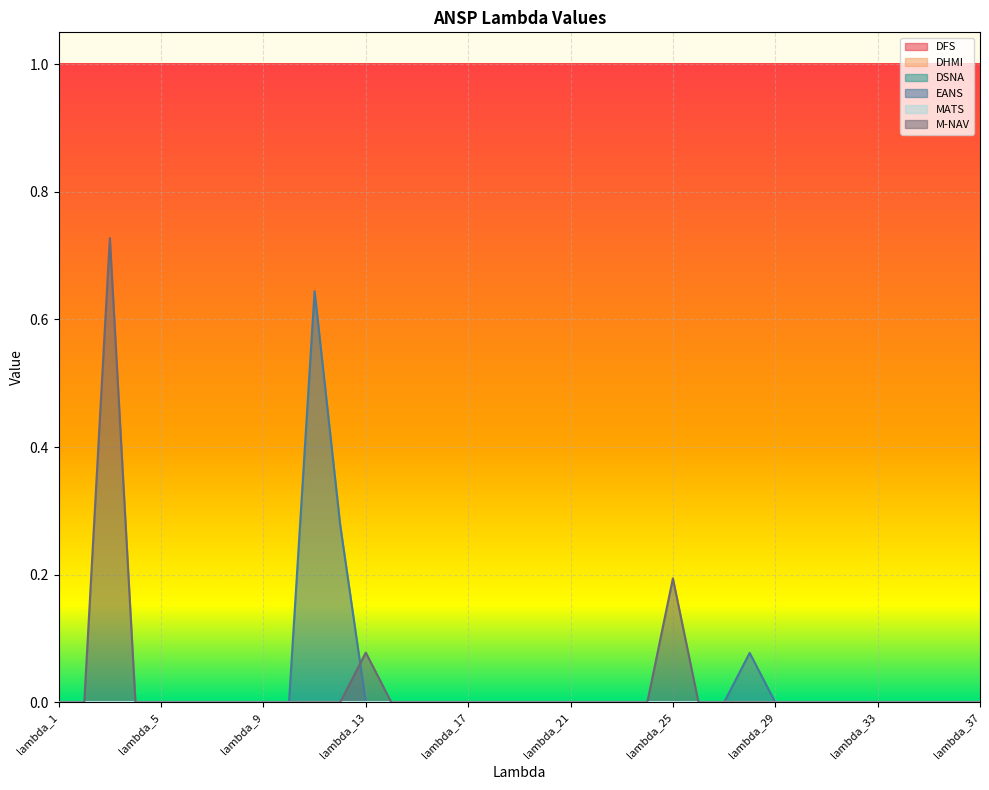

Reading left to right, transcribe all the data shown in this chart.

DFS: 0.0	0.0	0.0	0.0	0.0	0.0	0.0	0.0	0.0	0.0	0.0	0.0	0.0	0.0	0.0	0.0	0.0	0.0	0.0	0.0	0.0	0.0	0.0	0.0	0.0	0.0	0.0	0.0	0.0	0.0	0.0	0.0	0.0	0.0	0.0	0.0	0.0
DHMI: 0.0	0.0	0.0	0.0	0.0	0.0	0.0	0.0	0.0	0.0	0.0	0.0	0.0	0.0	0.0	0.0	0.0	0.0	0.0	0.0	0.0	0.0	0.0	0.0	0.0	0.0	0.0	0.0	0.0	0.0	0.0	0.0	0.0	0.0	0.0	0.0	0.0
DSNA: 0.0	0.0	0.0	0.0	0.0	0.0	0.0	0.0	0.0	0.0	0.0	0.0	0.0	0.0	0.0	0.0	0.0	0.0	0.0	0.0	0.0	0.0	0.0	0.0	0.0	0.0	0.0	0.0	0.0	0.0	0.0	0.0	0.0	0.0	0.0	0.0	0.0
EANS: 0.0	0.0	0.0	0.0	0.0	0.0	0.0	0.0	0.0	0.0	0.6	0.3	0.0	0.0	0.0	0.0	0.0	0.0	0.0	0.0	0.0	0.0	0.0	0.0	0.0	0.0	0.0	0.1	0.0	0.0	0.0	0.0	0.0	0.0	0.0	0.0	0.0
MATS: 0.0	0.0	0.0	0.0	0.0	0.0	0.0	0.0	0.0	0.0	0.0	0.0	0.0	0.0	0.0	0.0	0.0	0.0	0.0	0.0	0.0	0.0	0.0	0.0	0.0	0.0	0.0	0.0	0.0	0.0	0.0	0.0	0.0	0.0	0.0	0.0	0.0
M-NAV: 0.0	0.0	0.7	0.0	0.0	0.0	0.0	0.0	0.0	0.0	0.0	0.0	0.1	0.0	0.0	0.0	0.0	0.0	0.0	0.0	0.0	0.0	0.0	0.0	0.2	0.0	0.0	0.0	0.0	0.0	0.0	0.0	0.0	0.0	0.0	0.0	0.0